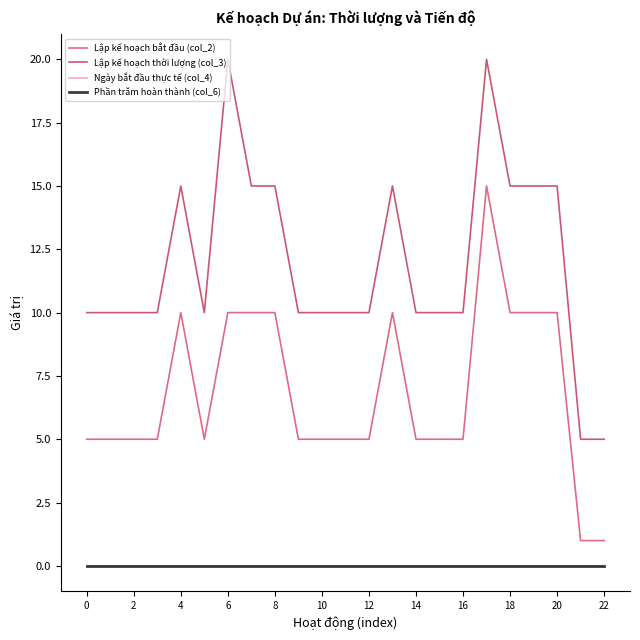

Reading left to right, extract all data points from this chart.

Lập kế hoạch bắt đầu (col_2): 5	5	5	5	10	5	10	10	10	5	5	5	5	10	5	5	5	15	10	10	10	1	1
Lập kế hoạch thời lượng (col_3): 10	10	10	10	15	10	20	15	15	10	10	10	10	15	10	10	10	20	15	15	15	5	5
Ngày bắt đầu thực tế (col_4): 0	0	0	0	0	0	0	0	0	0	0	0	0	0	0	0	0	0	0	0	0	0	0
Phần trăm hoàn thành (col_6): 0	0	0	0	0	0	0	0	0	0	0	0	0	0	0	0	0	0	0	0	0	0	0